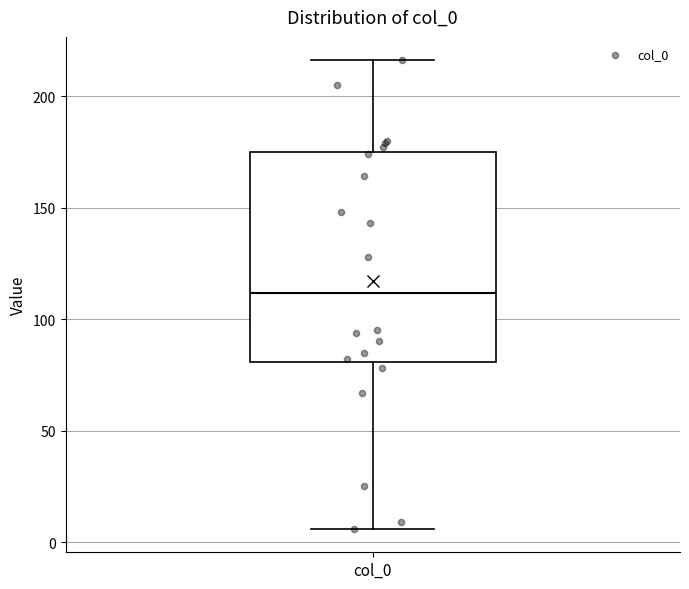

Read this box plot against the y-axis: the position of the median line, the range covered by the box, and the ends of both whiskers. The values are not printed on the chart, so give them approximately, as read against the axis.

median 110, box 80 to 175, whiskers 5 to 215